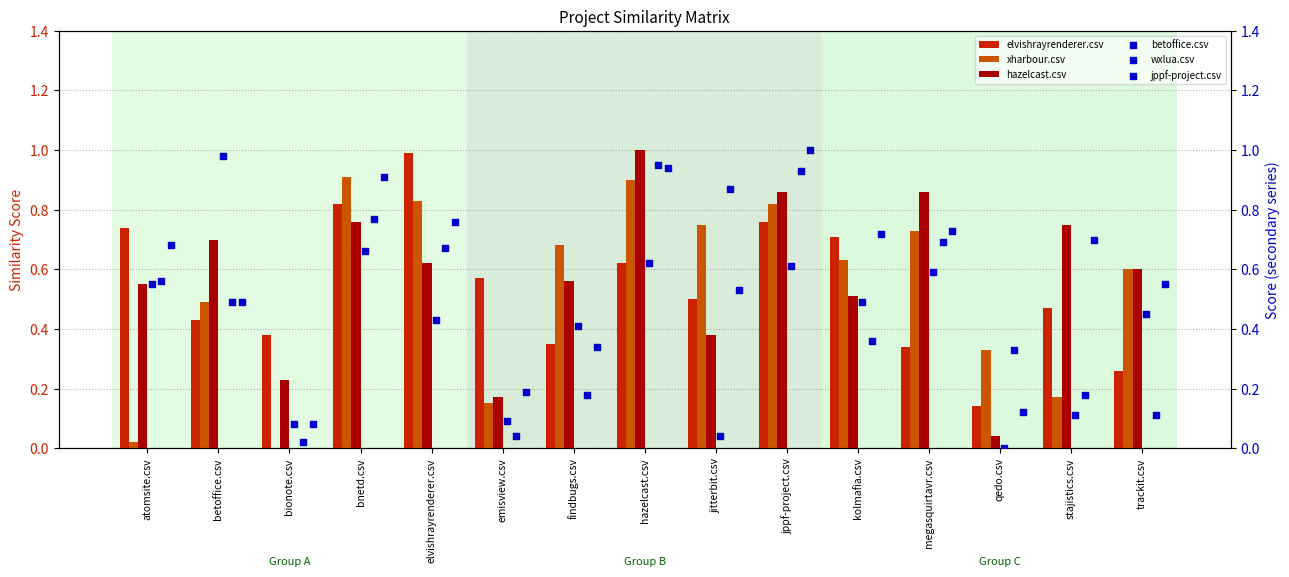

At how many categories does at least one series exceed 0?

15